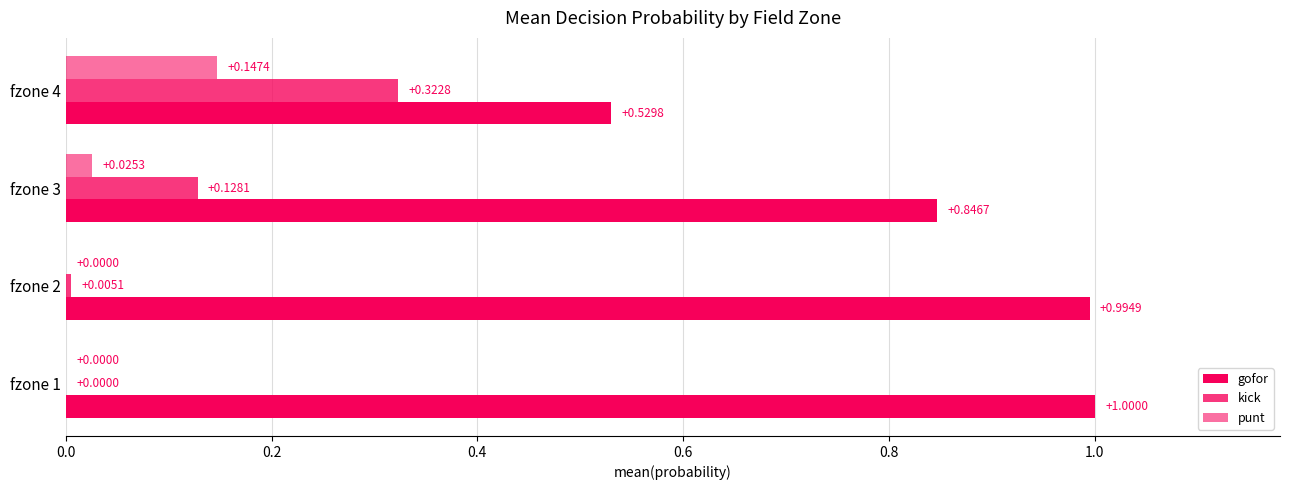

Which series has the largest total across all categories?

gofor